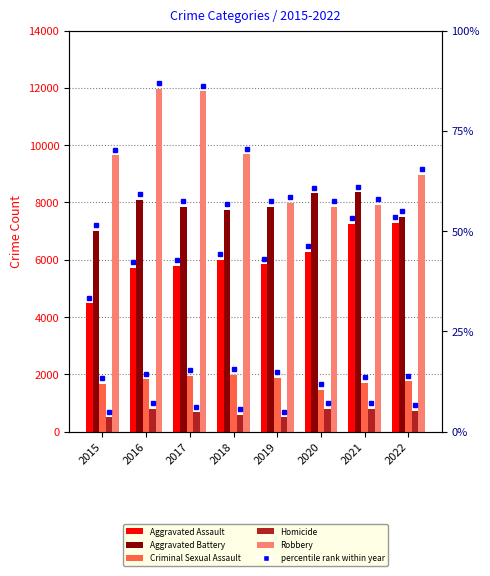

What is the sum of the Aggravated Battery values at 2018 and 2020?

16053